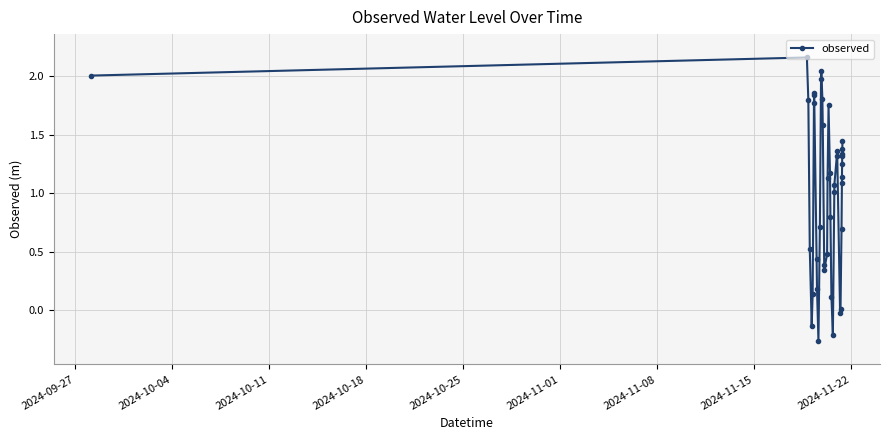

Does the chart display data point markers on the line(s)?

Yes